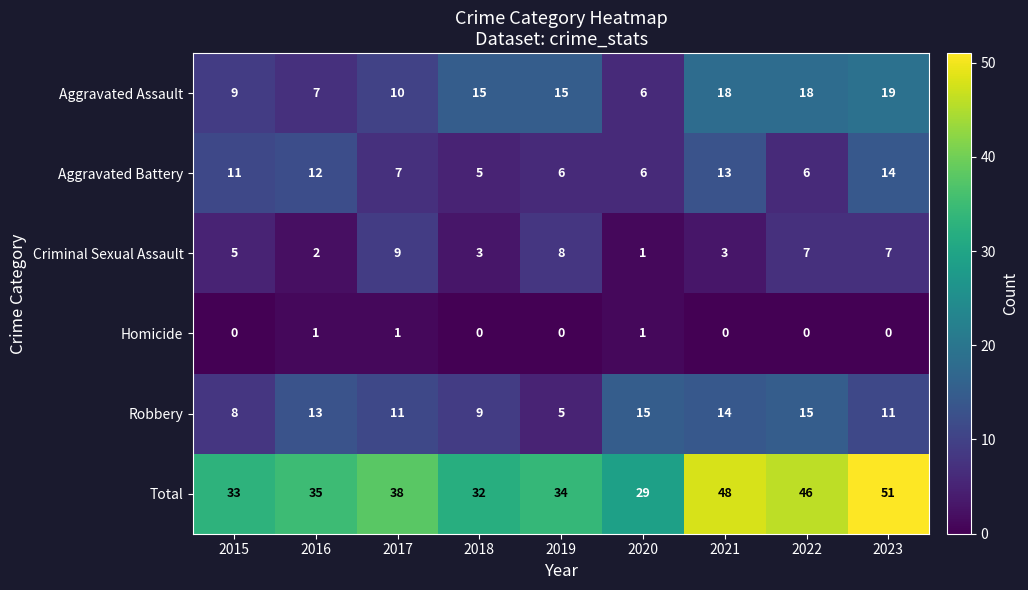

What is the lowest value of the Aggravated Battery series?

5